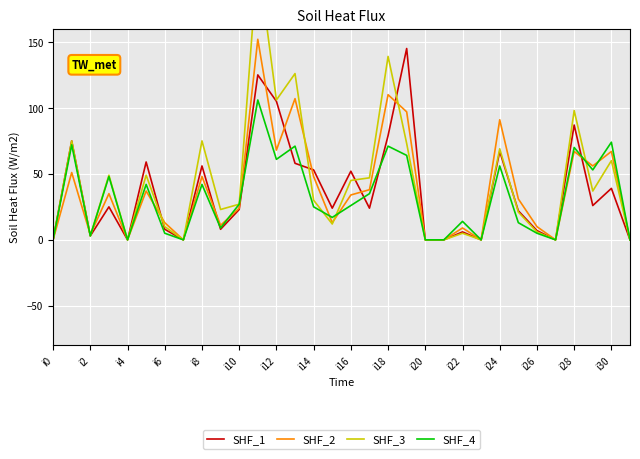

True or false: SHF_2 has a value of 67 at i28.

True